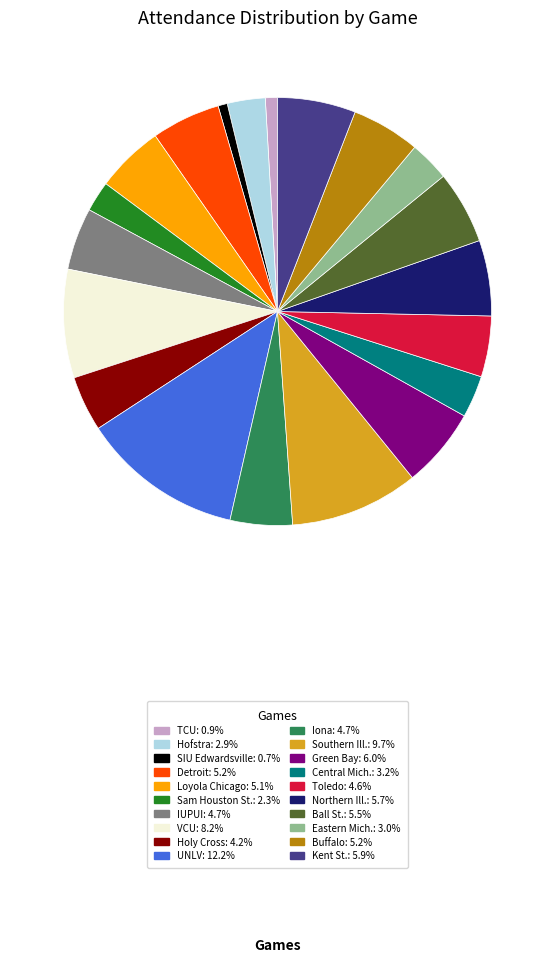

Is the sum of Hofstra and Northern Ill. greater than half?

No